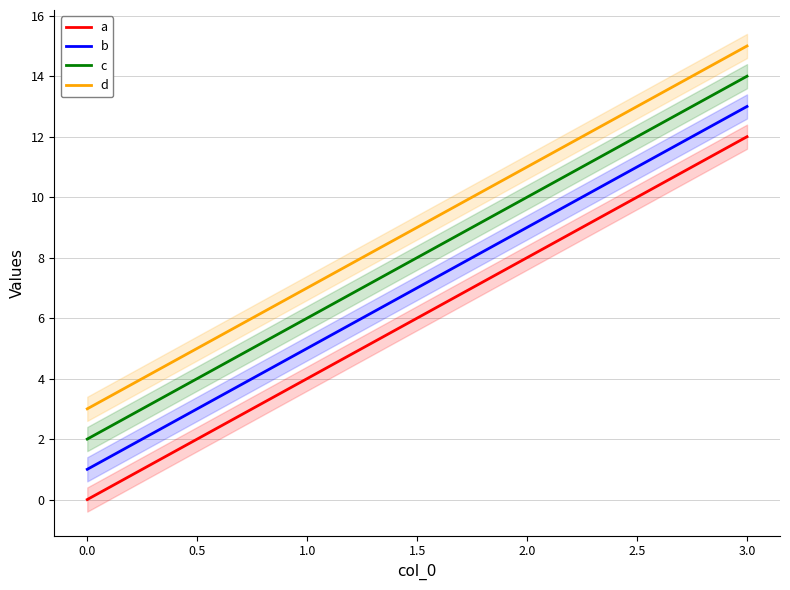

What is the highest value of the b series?

13